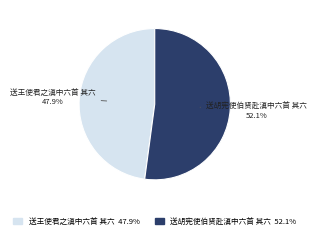

The 送胡宪使伯贤赴滇中六首 其六 slice represents 52% of the pie. True or false?

True